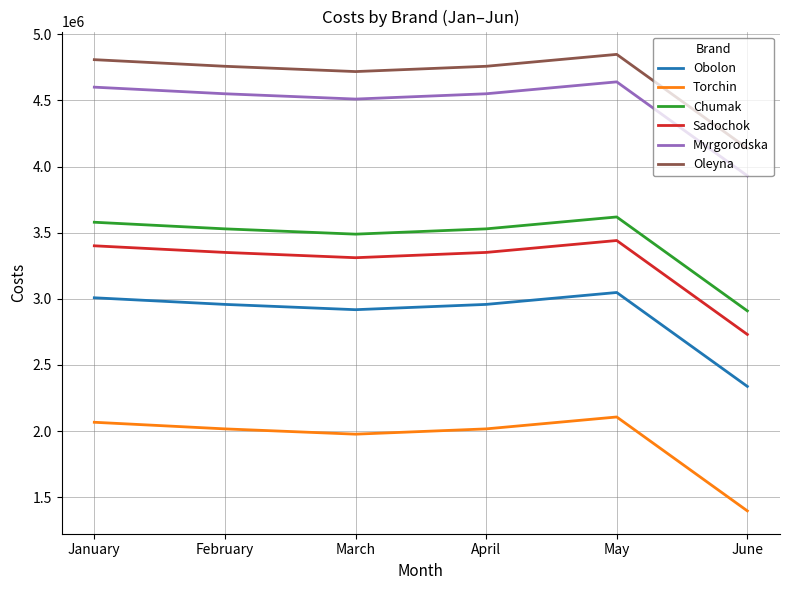

What is the difference between the highest and lowest values at May?

2741090